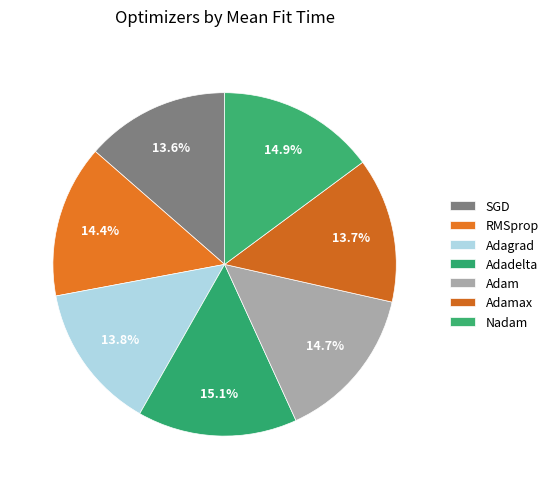

To the nearest percent, what percentage of the pie is RMSprop?

14%